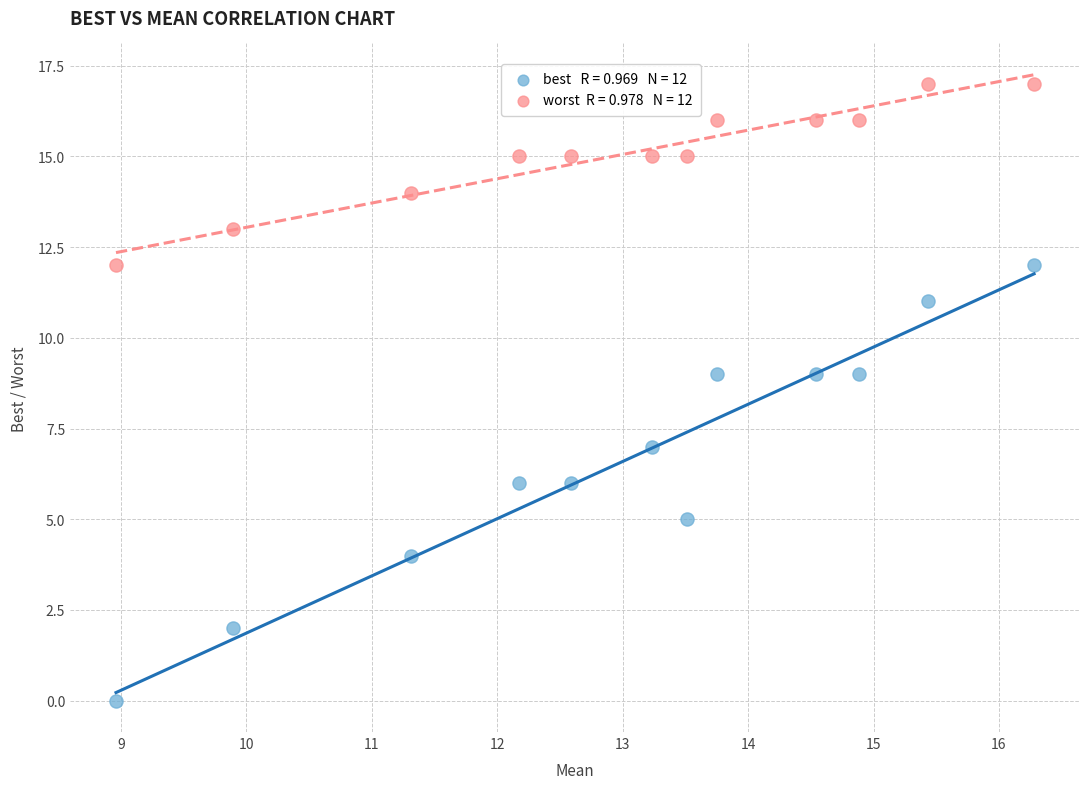

Across all data points, what is the range of Y values (max minus min)?

17